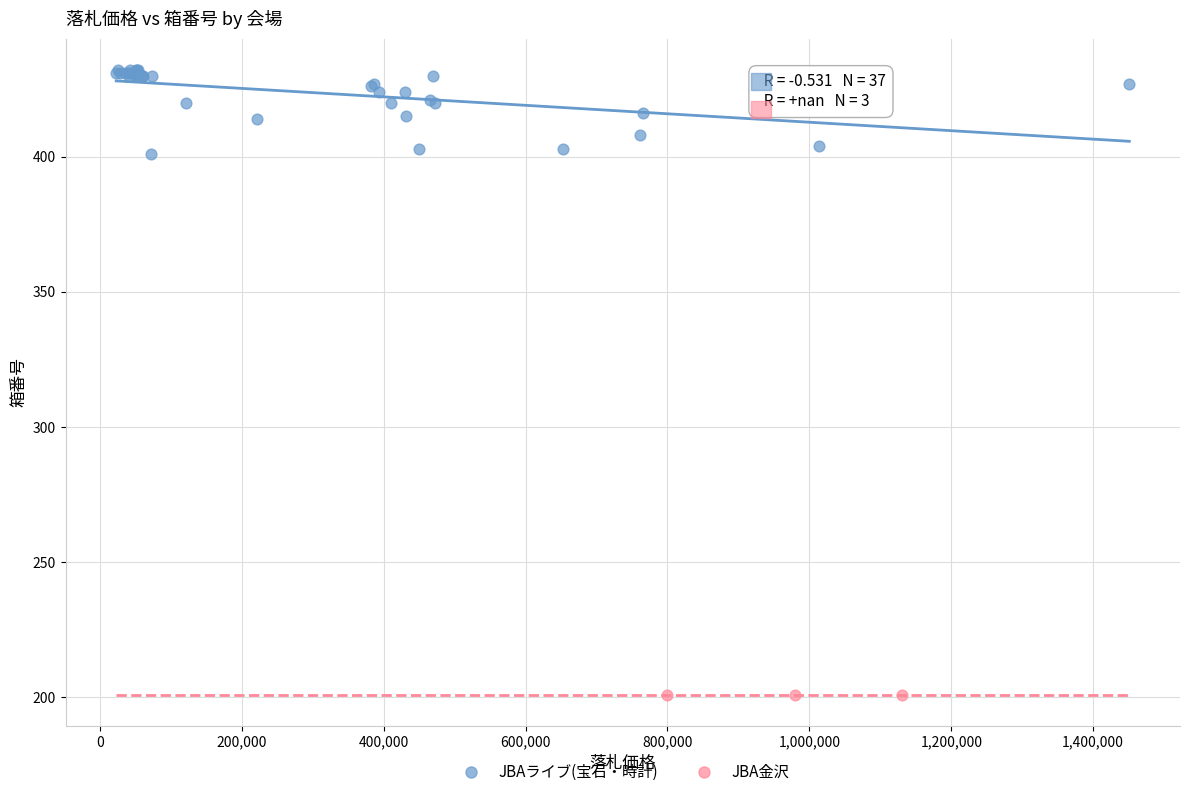

Which series reaches the minimum Y coordinate?

JBA金沢